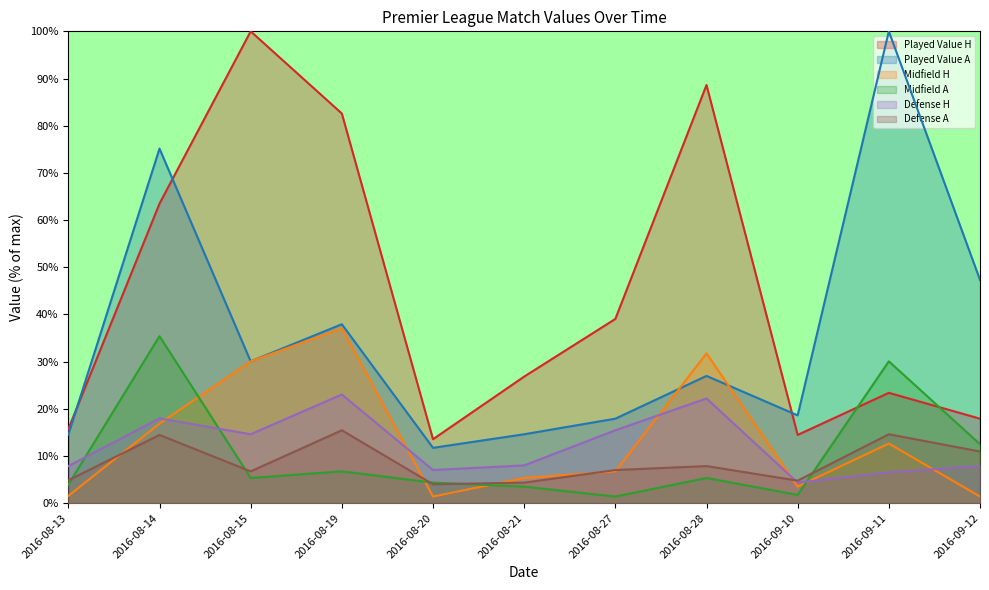

Reading left to right, extract all data points from this chart.

Played Value H: 2016-08-13=15.7	2016-08-14=63.5	2016-08-15=100.0	2016-08-19=82.6	2016-08-20=13.6	2016-08-21=26.8	2016-08-27=39.0	2016-08-28=88.6	2016-09-10=14.5	2016-09-11=23.4	2016-09-12=17.9
Played Value A: 2016-08-13=14.5	2016-08-14=75.1	2016-08-15=30.1	2016-08-19=37.9	2016-08-20=11.7	2016-08-21=14.6	2016-08-27=17.9	2016-08-28=27.0	2016-09-10=18.6	2016-09-11=100.0	2016-09-12=47.3
Midfield H: 2016-08-13=1.5	2016-08-14=16.9	2016-08-15=30.1	2016-08-19=37.1	2016-08-20=1.4	2016-08-21=5.3	2016-08-27=6.7	2016-08-28=31.7	2016-09-10=3.5	2016-09-11=12.6	2016-09-12=1.4
Midfield A: 2016-08-13=3.9	2016-08-14=35.4	2016-08-15=5.3	2016-08-19=6.7	2016-08-20=4.4	2016-08-21=3.5	2016-08-27=1.4	2016-08-28=5.3	2016-09-10=1.8	2016-09-11=30.1	2016-09-12=12.5
Defense H: 2016-08-13=7.9	2016-08-14=18.0	2016-08-15=14.6	2016-08-19=23.0	2016-08-20=7.0	2016-08-21=8.0	2016-08-27=15.4	2016-08-28=22.2	2016-09-10=4.4	2016-09-11=6.5	2016-09-12=7.9
Defense A: 2016-08-13=4.8	2016-08-14=14.5	2016-08-15=6.7	2016-08-19=15.4	2016-08-20=4.0	2016-08-21=4.4	2016-08-27=7.0	2016-08-28=7.9	2016-09-10=4.8	2016-09-11=14.6	2016-09-12=11.0